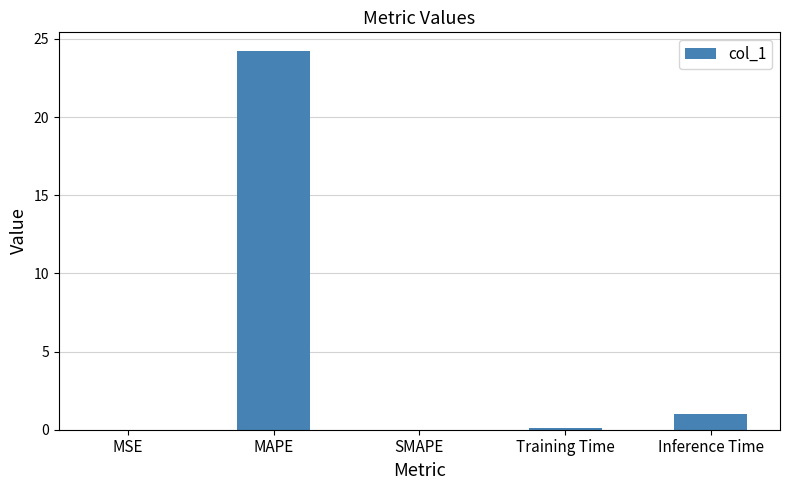

True or false: the data shows 5.4 at MAPE.

False